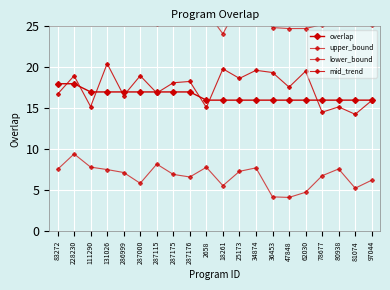

What is the label of the 18th point from the left?

80938